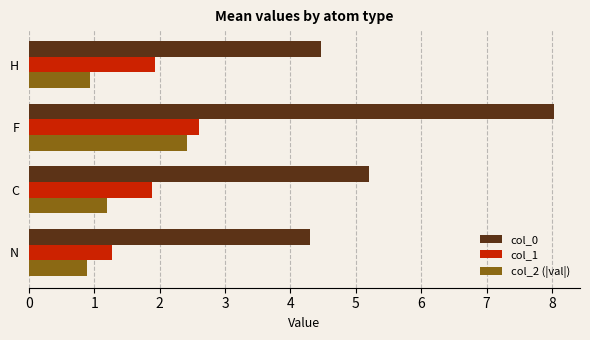

List the labels in order of col_0 value, largest first.

F, C, H, N